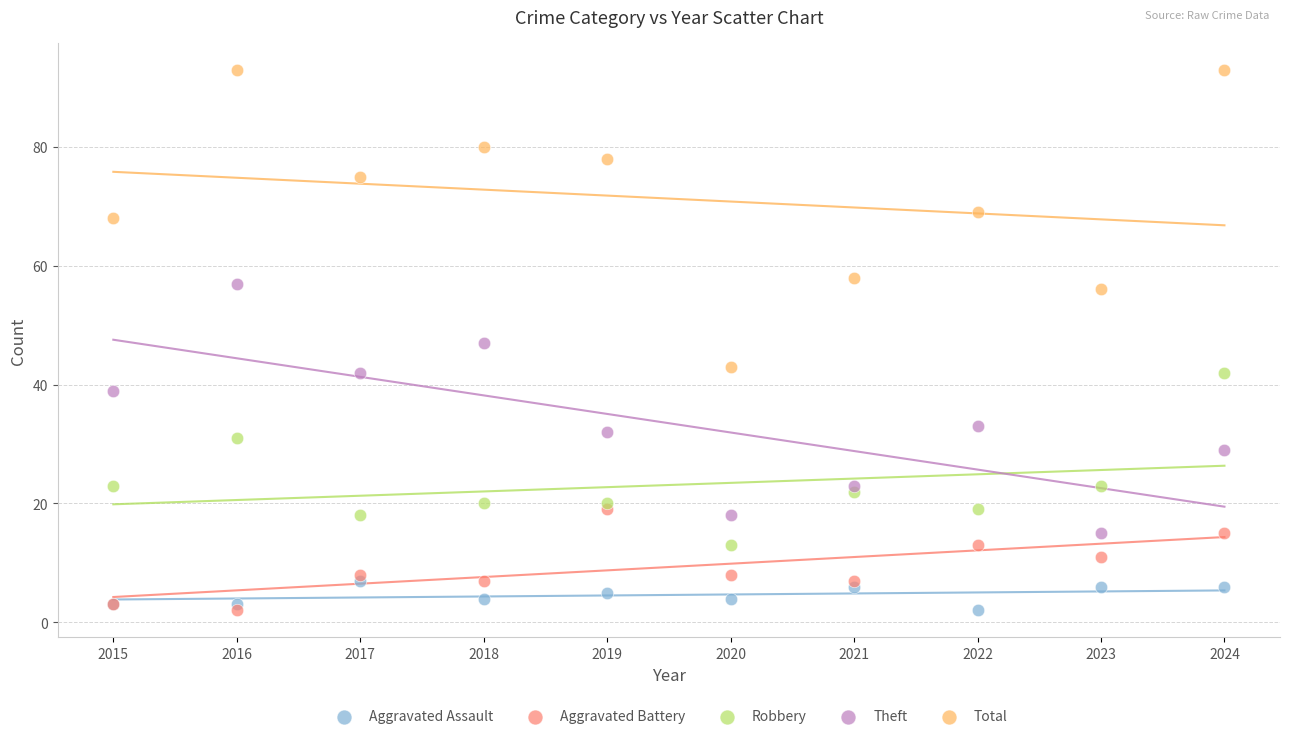

What are all the series names shown in the legend?

Aggravated Assault, Aggravated Battery, Robbery, Theft, Total